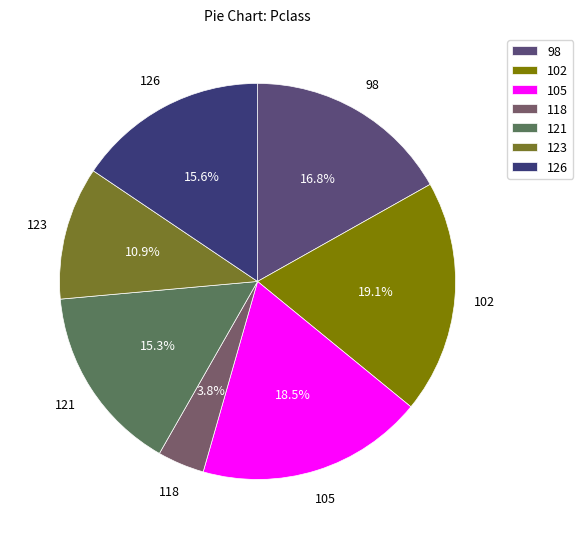

Is there any slice that represents more than half of the pie?

No